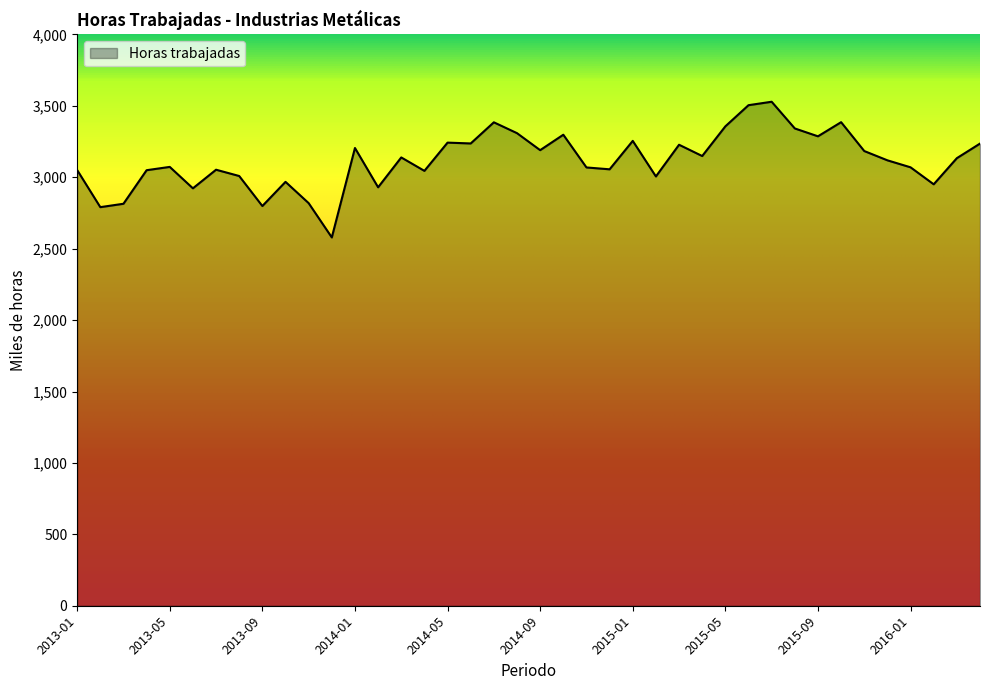

What is the maximum value shown in the chart?

3528.8